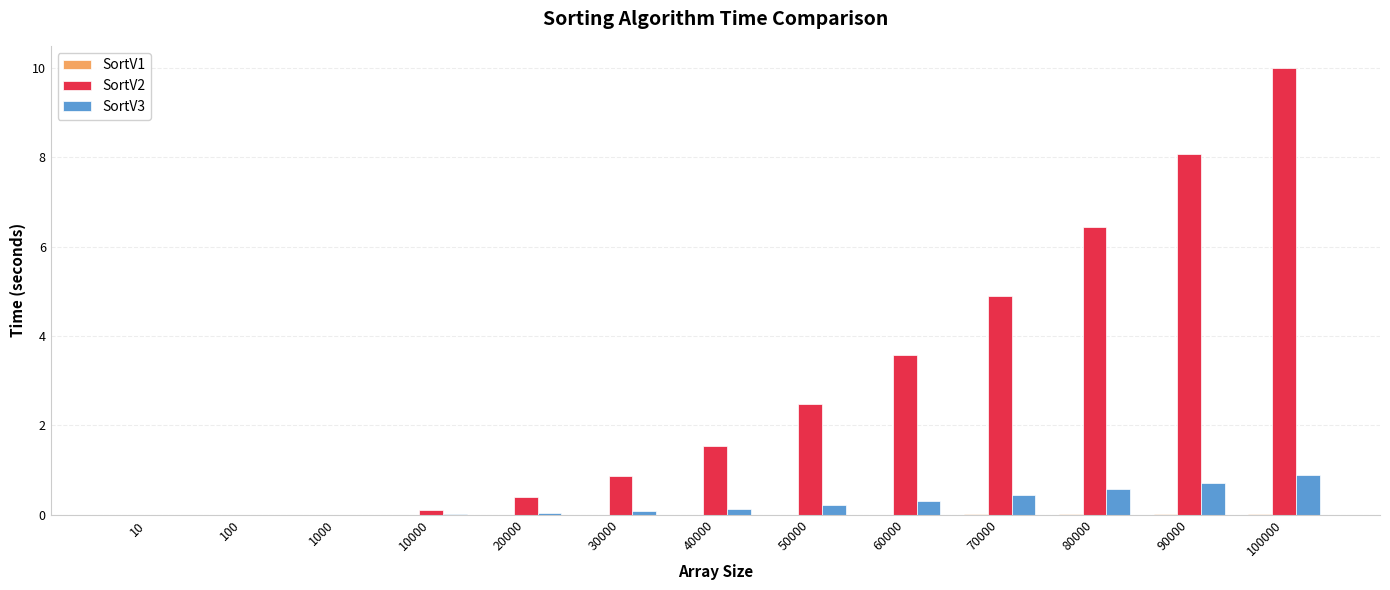

How many groups of bars are there?

13